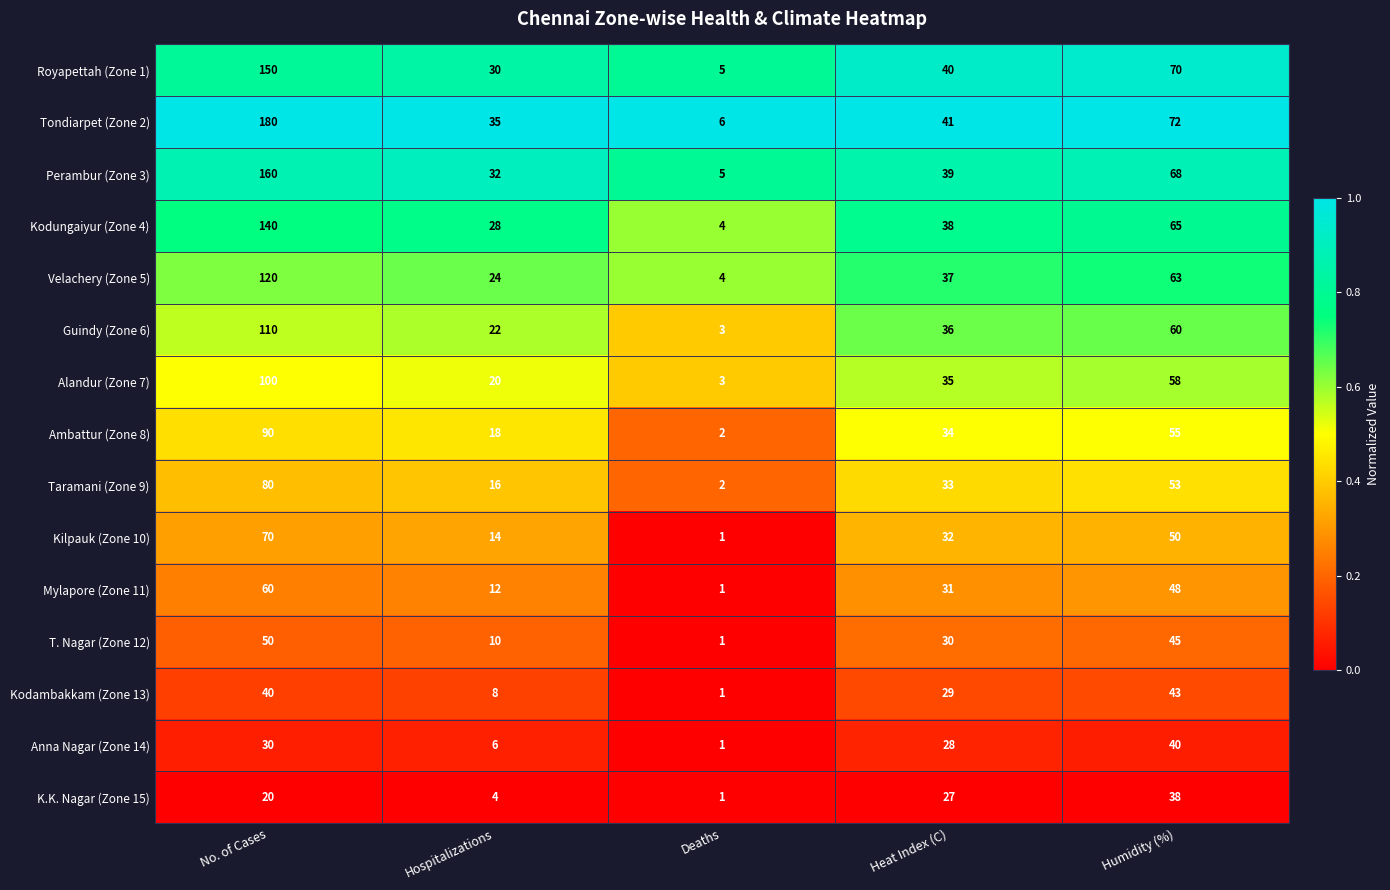

True or false: Kilpauk (Zone 10) has a value of 104 at No. of Cases.

False